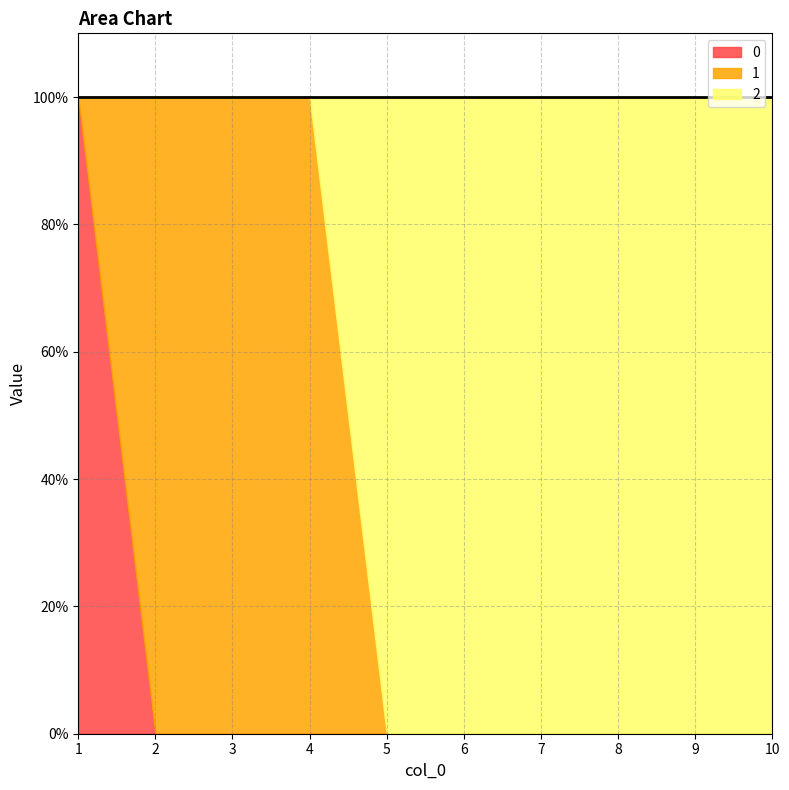

At which label does 2 reach its peak?

5